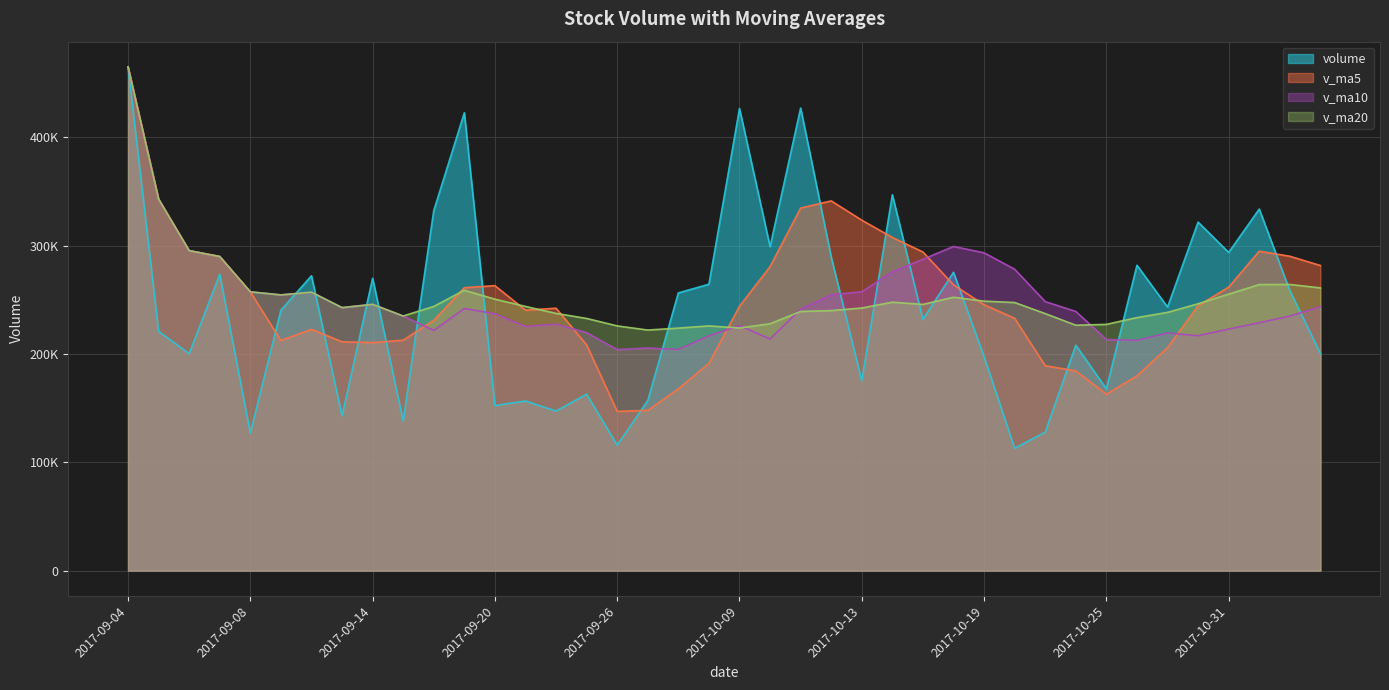

Between 2017-10-30 and 2017-09-28, which is larger?

2017-10-30